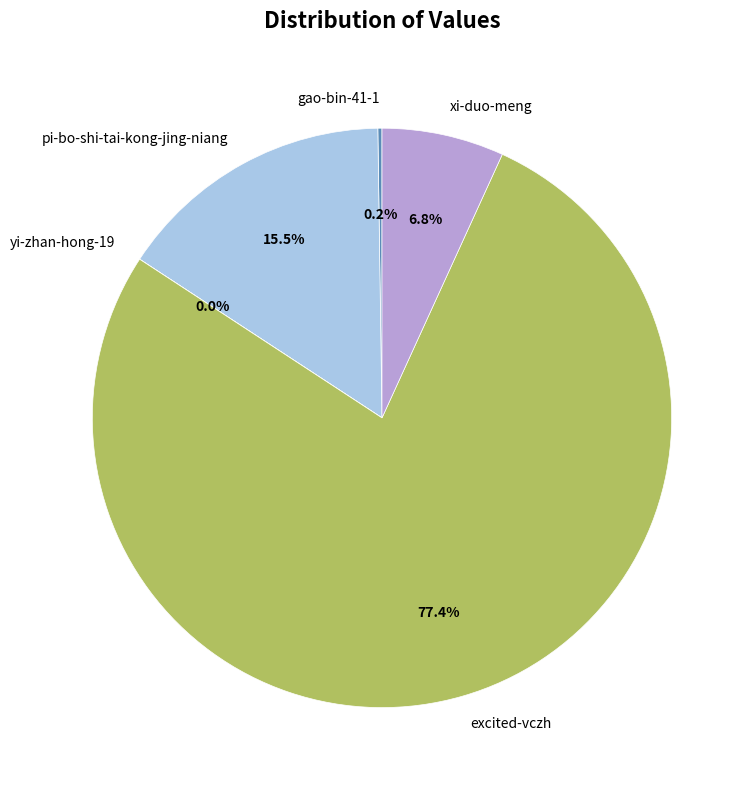

Does any single category account for the majority?

Yes